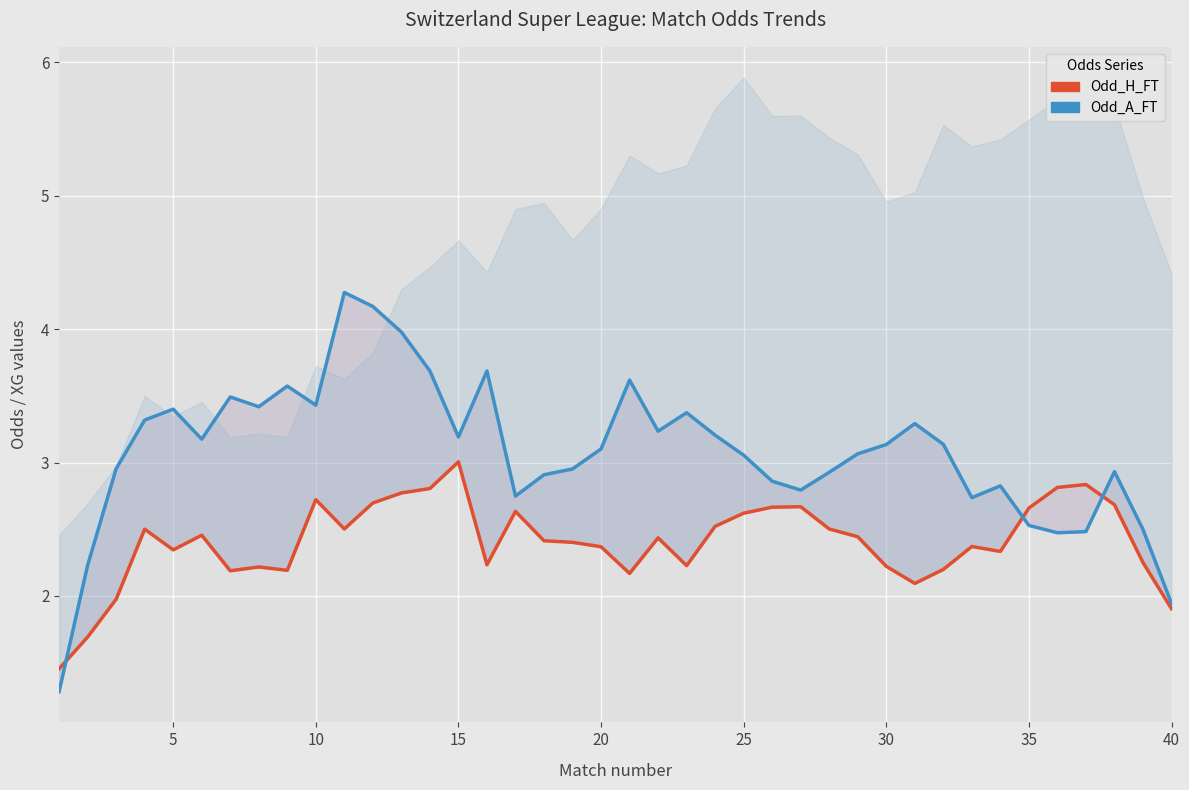

What is the smallest value displayed?

1.3